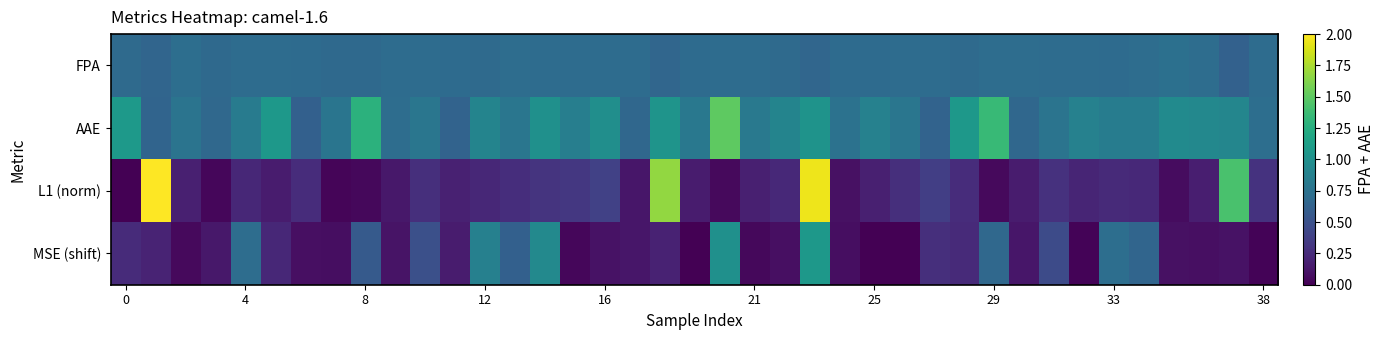

How many series are shown in this chart?

4